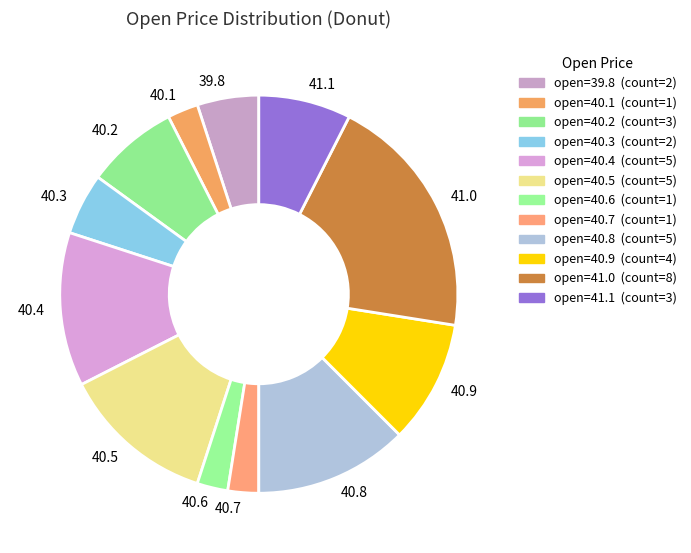

Is there a majority slice in this chart?

No